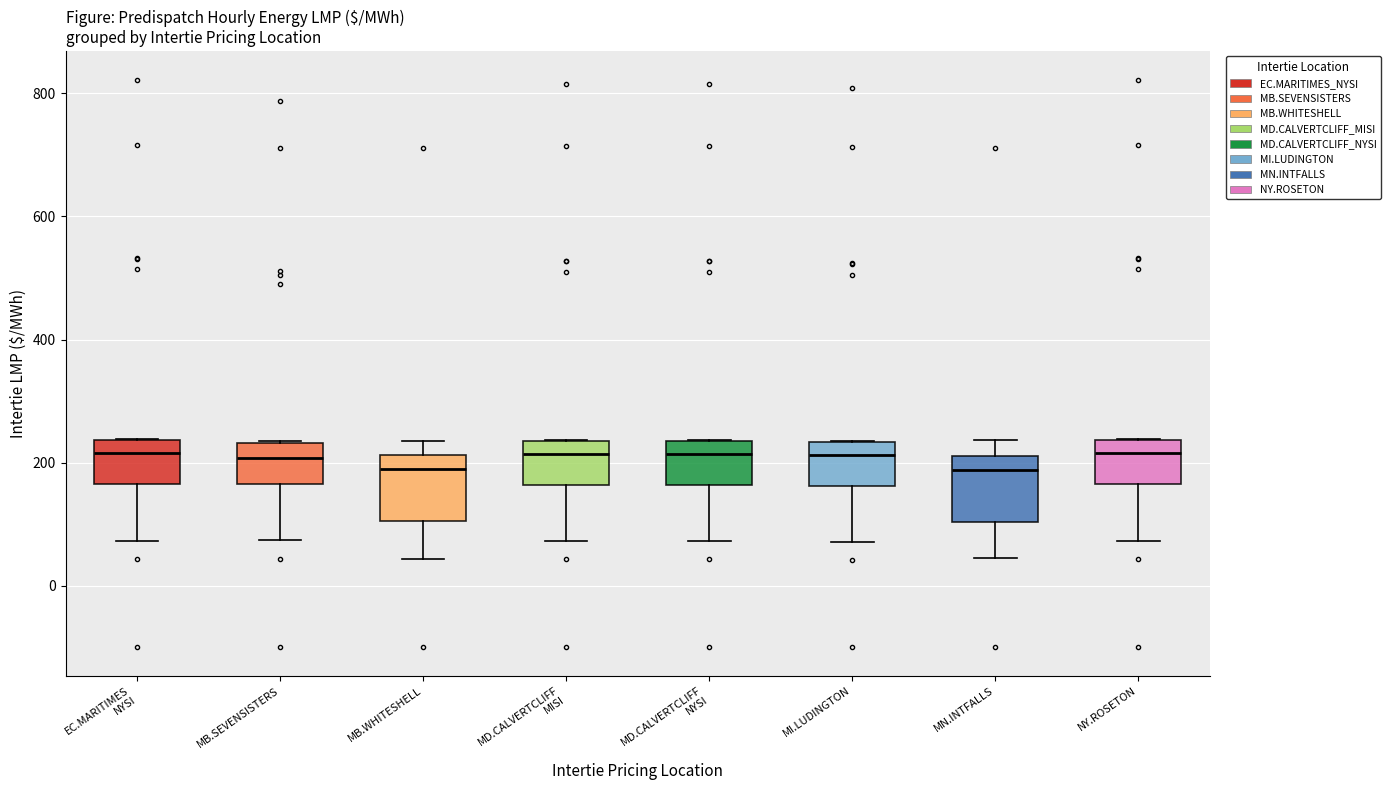

Reading left to right, transcribe this box plot: for each box, give where its median line is, the range the box spans, and where its two whiskers end, as read against the y-axis. The values are not printed on the chart, so give them approximately, as read against the axis.

EC.MARITIMES NYSI: median 220, box 160 to 240, whiskers 80 to 240
MB.SEVENSISTERS: median 200, box 160 to 240, whiskers 80 to 240
MB.WHITESHELL: median 180, box 100 to 220, whiskers 40 to 240
MD.CALVERTCLIFF MISI: median 220, box 160 to 240, whiskers 80 to 240
MD.CALVERTCLIFF NYSI: median 220, box 160 to 240, whiskers 80 to 240
MI.LUDINGTON: median 220, box 160 to 240, whiskers 80 to 240
MN.INTFALLS: median 180, box 100 to 220, whiskers 40 to 240
NY.ROSETON: median 220, box 160 to 240, whiskers 80 to 240